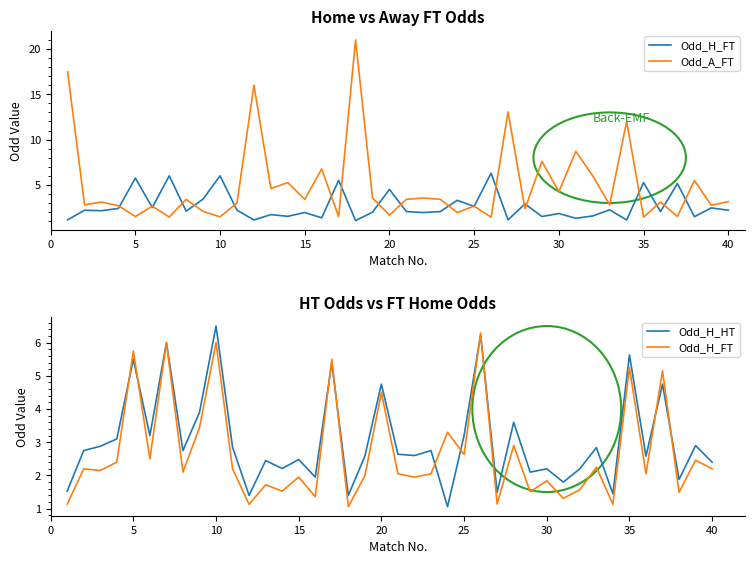

After their last crossing, which series has the higher values: Odd_H_FT or Odd_A_FT?

Odd_A_FT